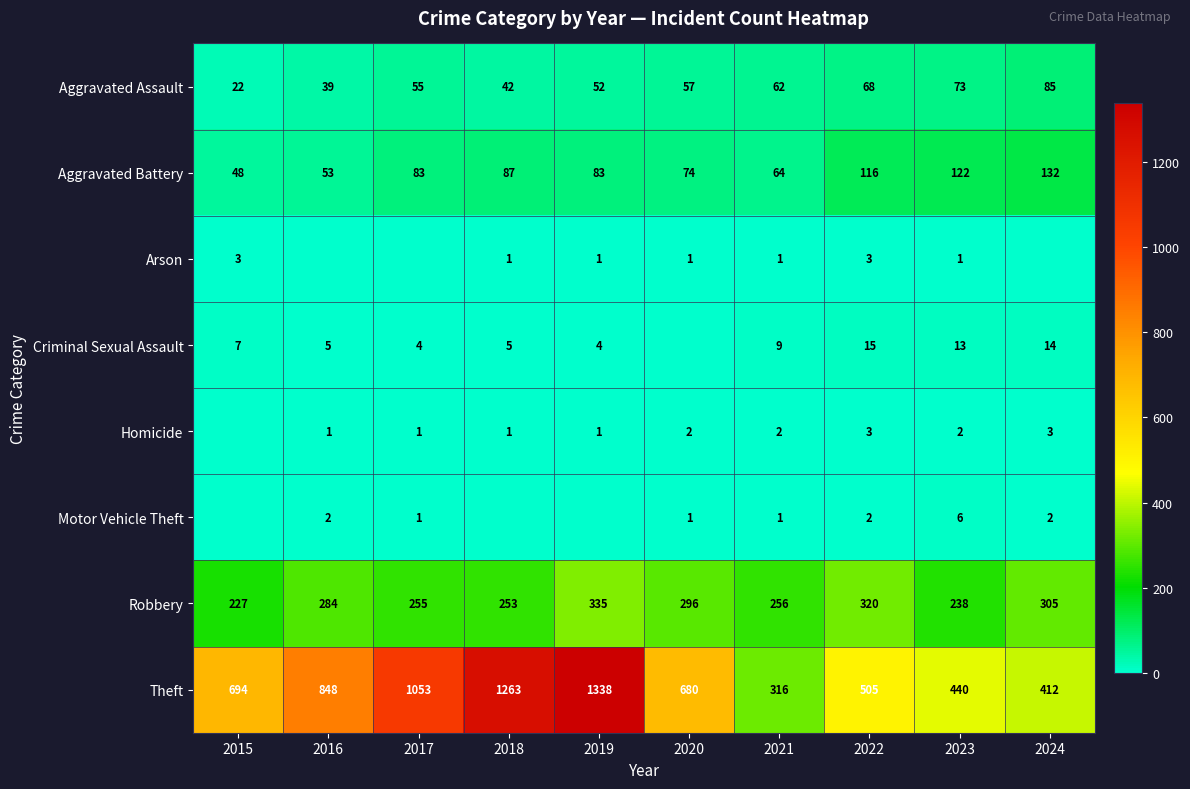

Where is Aggravated Battery nearest to the value 90?

2018